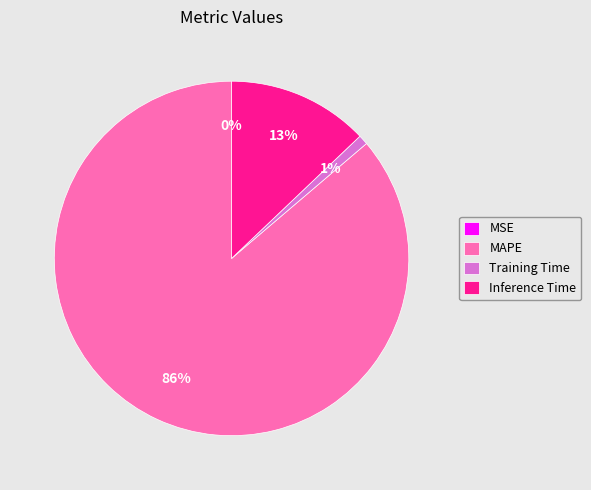

The Inference Time slice represents 13% of the pie. True or false?

True